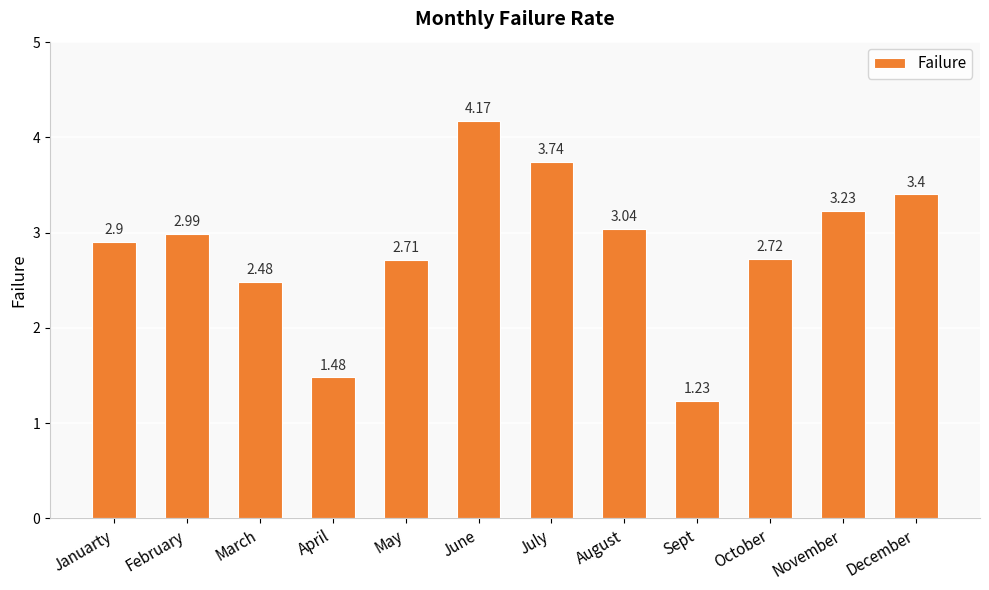

Where does the data first go above 2?

Januarty